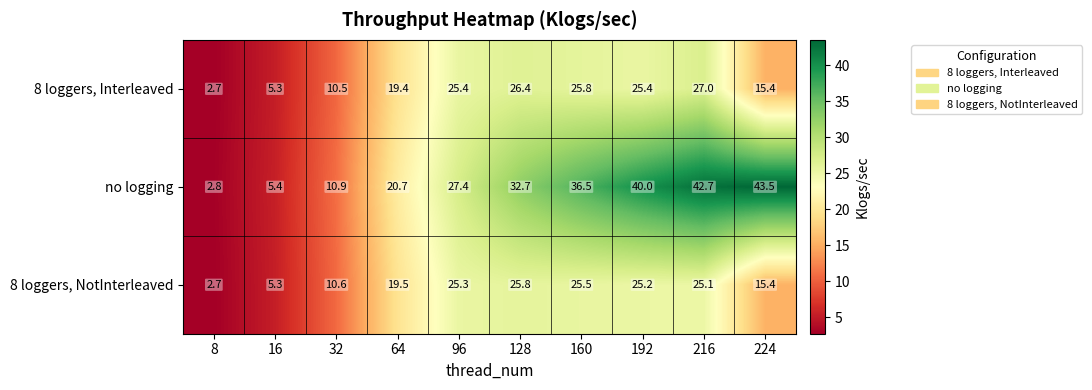

Between 160 and 224, which series saw the biggest shift?

8 loggers, Interleaved